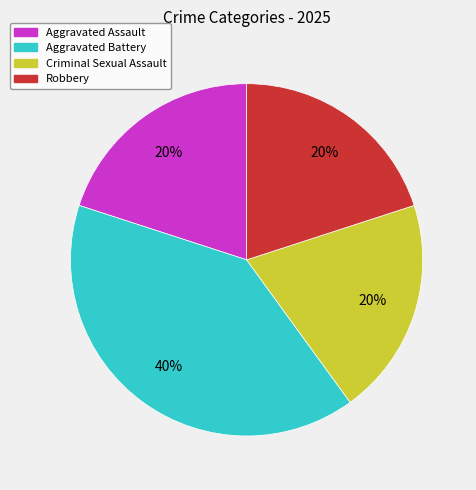

Combined, do Robbery and Aggravated Assault account for over 50%?

No